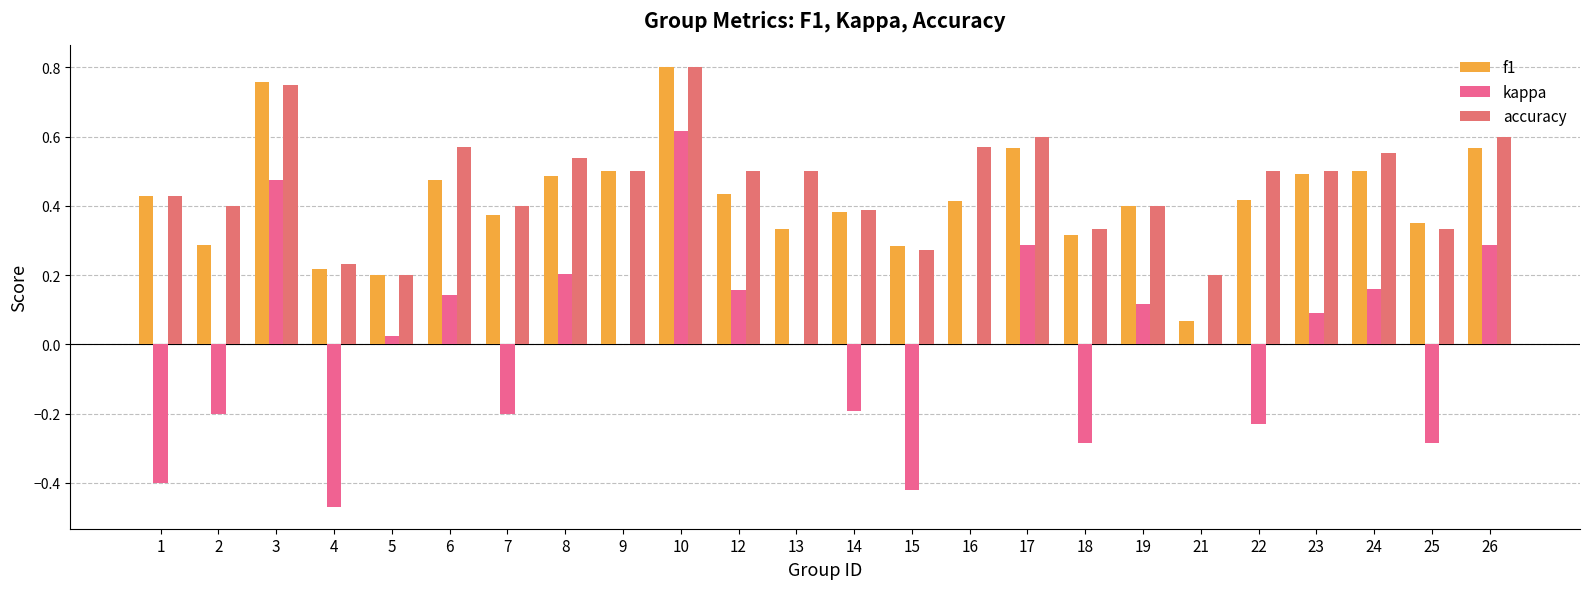

How many series are shown in this chart?

3